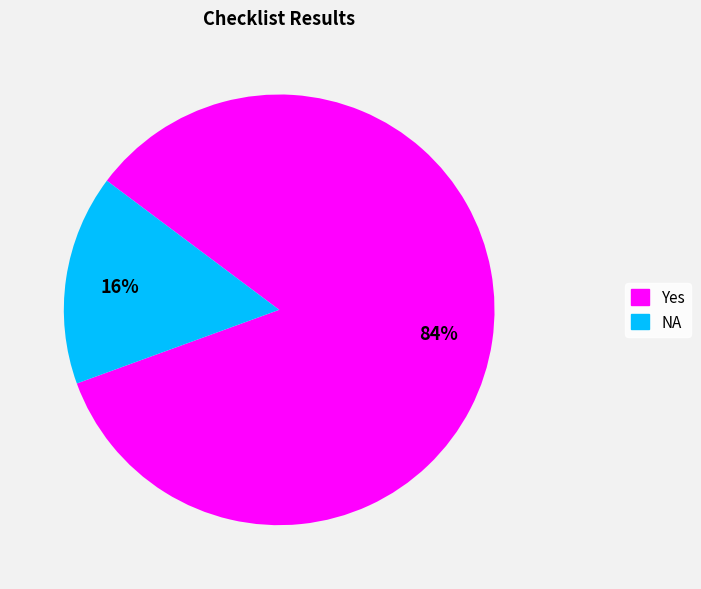

Is it true that Yes is 73% of the pie?

False